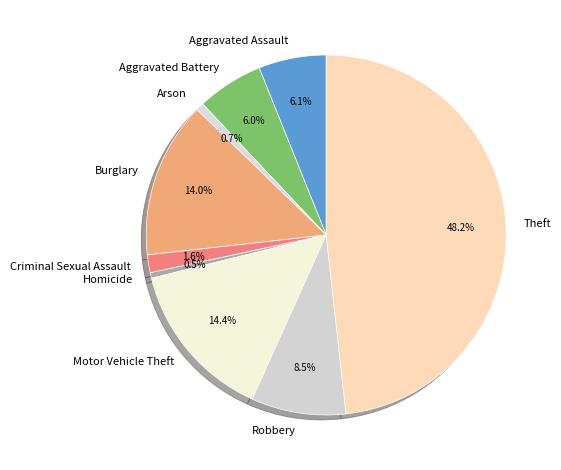

Which slice is the largest?

Theft